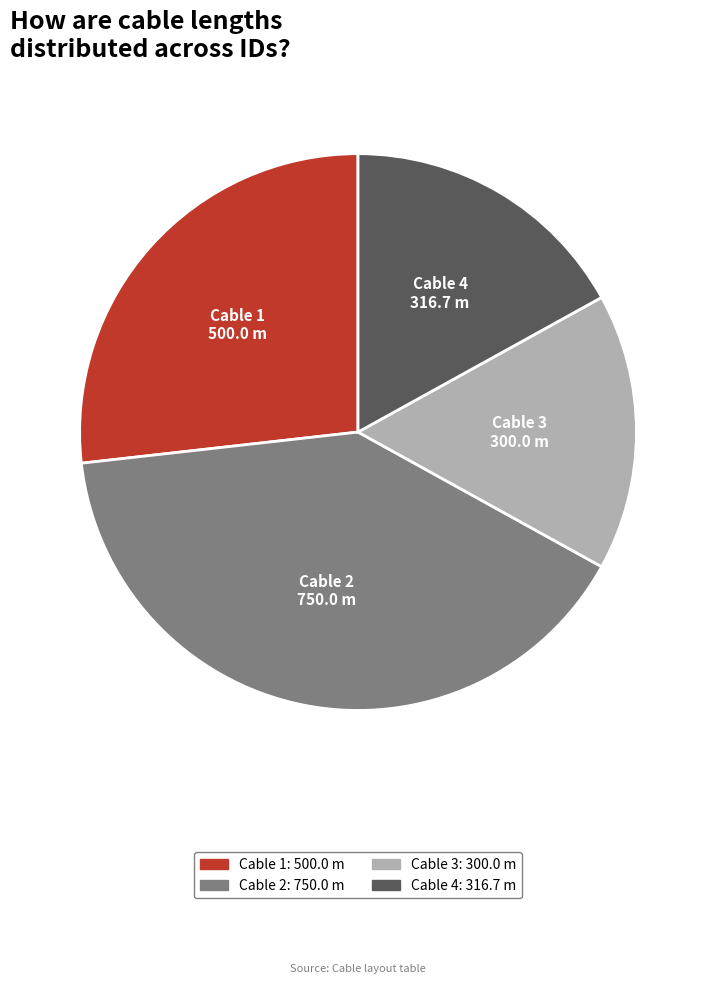

Is there any slice that represents more than half of the pie?

No